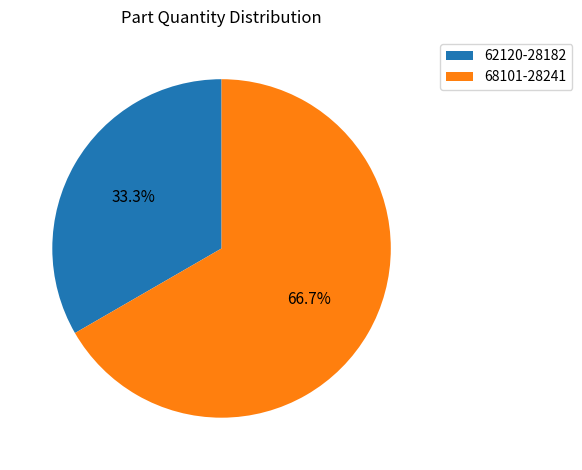

Which slice is the largest?

68101-28241